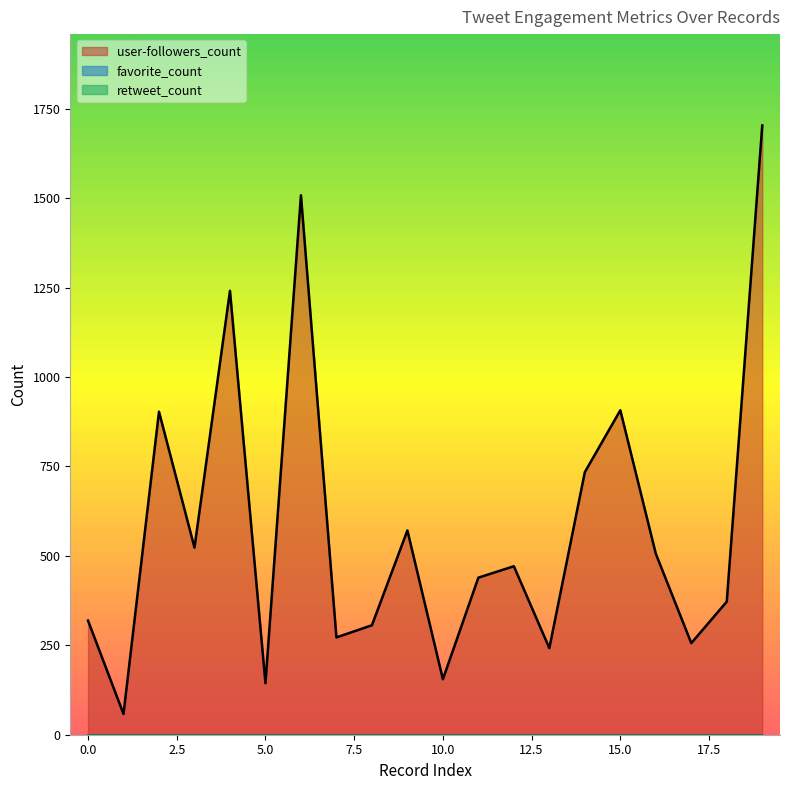

List the labels in order of user-followers_count value, largest first.

19, 6, 4, 15, 2, 14, 9, 3, 16, 12, 11, 18, 0, 8, 7, 17, 13, 10, 5, 1